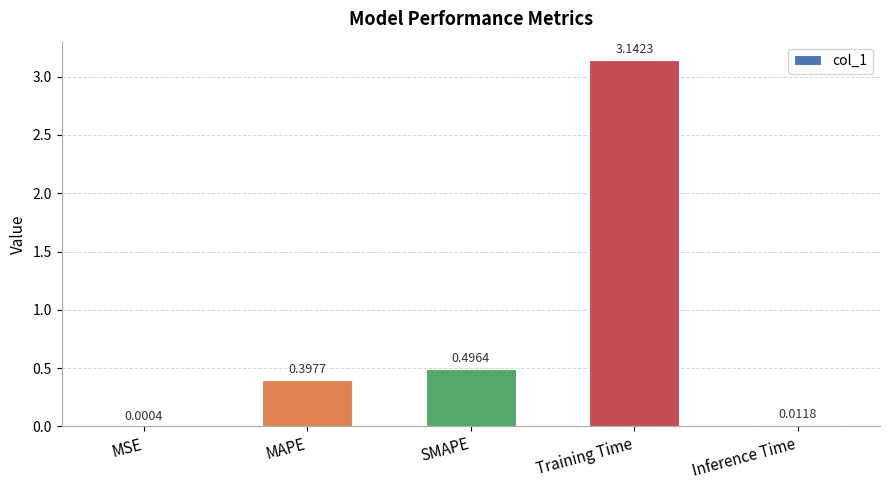

Which label corresponds to the largest value in the chart?

Training Time